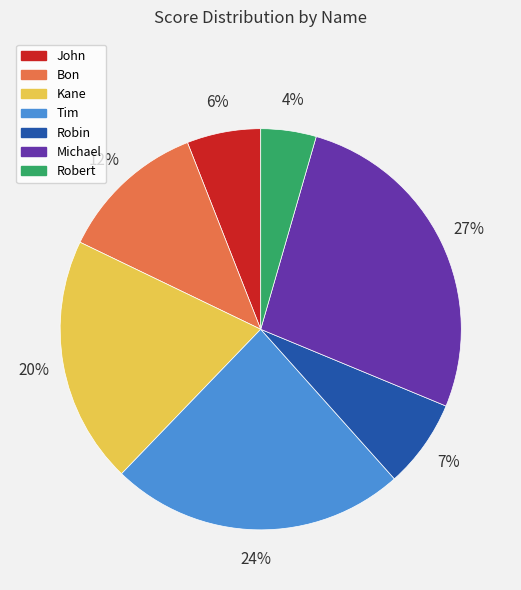

Does Michael represent more than half of the total?

No